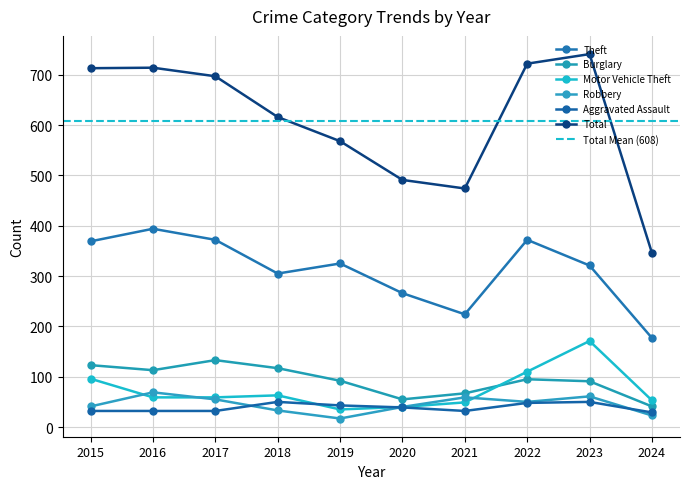

The Theft series shows 224 at 2021. True or false?

True